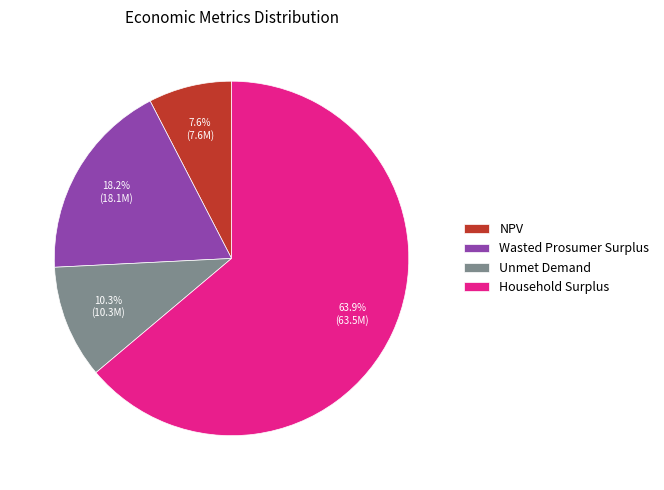

Which slice is the smallest?

NPV